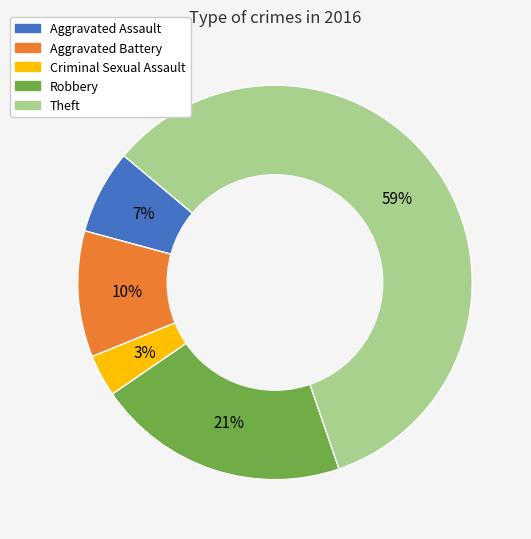

How many slices are in this pie chart?

5